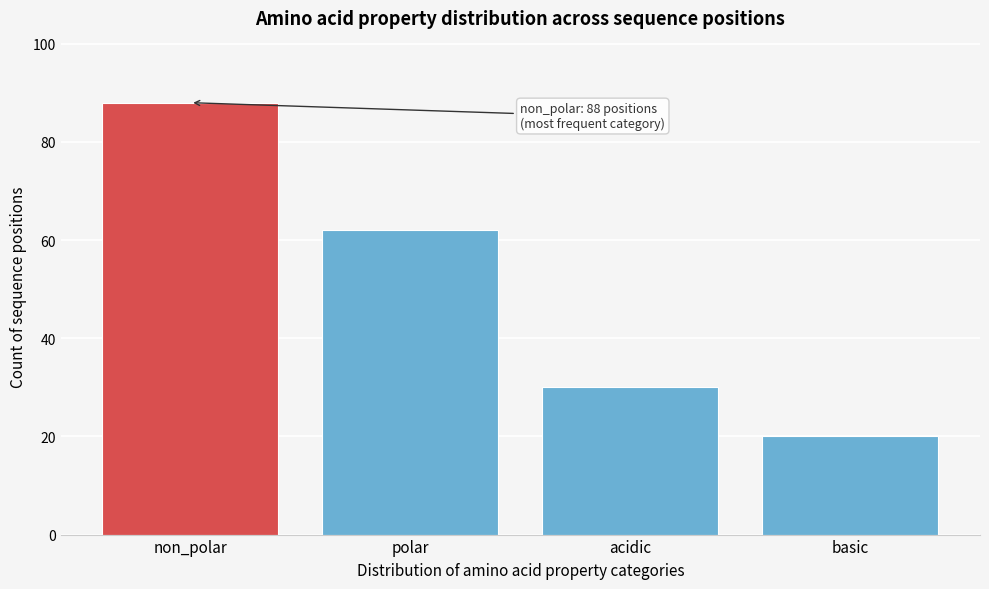

Reading right to left, list all the values displayed in this chart.

20	30	62	88